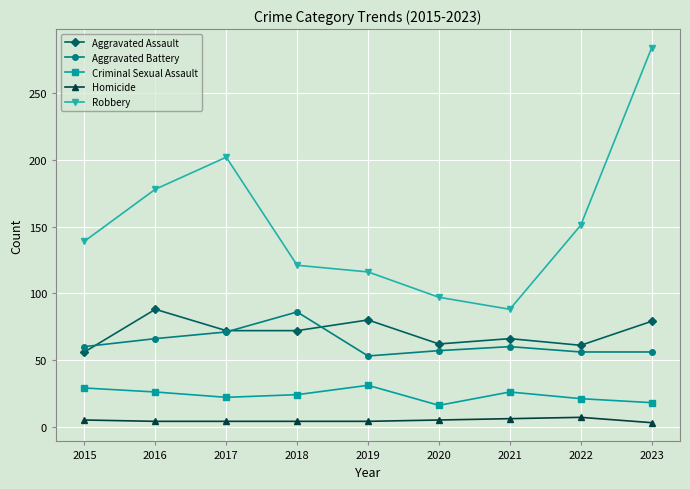

Which series has the widest spread of values?

Robbery